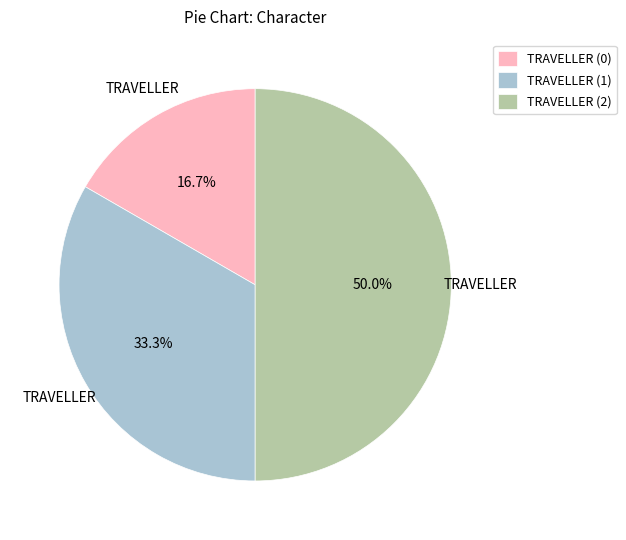

What is the smallest slice in the pie chart?

TRAVELLER (0)